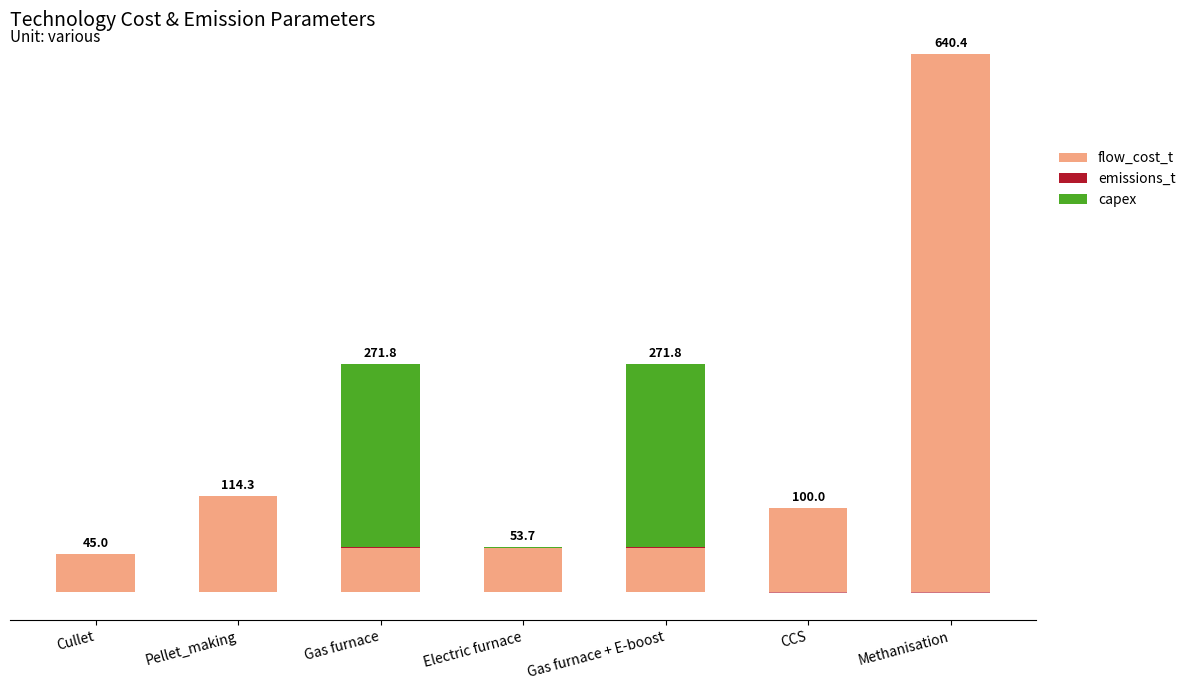

What is the spread (max minus min) of values at Electric furnace?

53.2